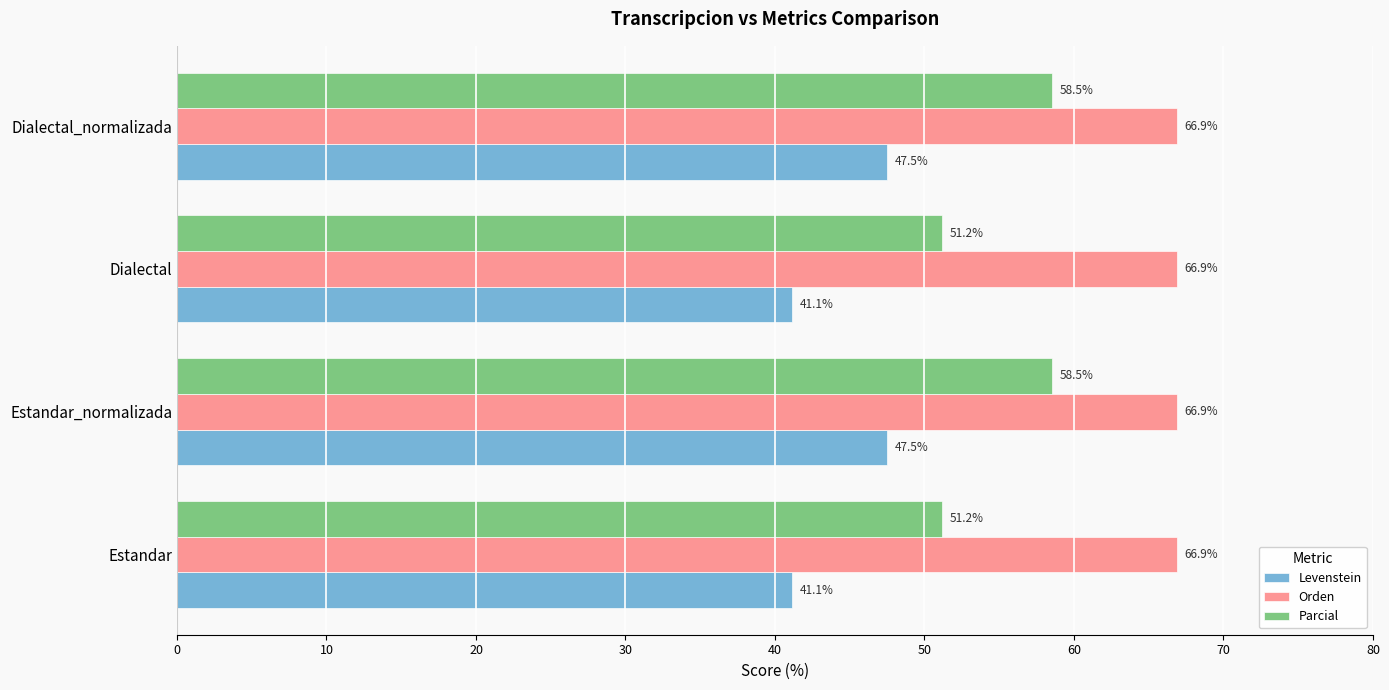

Which series has the largest total across all categories?

Orden